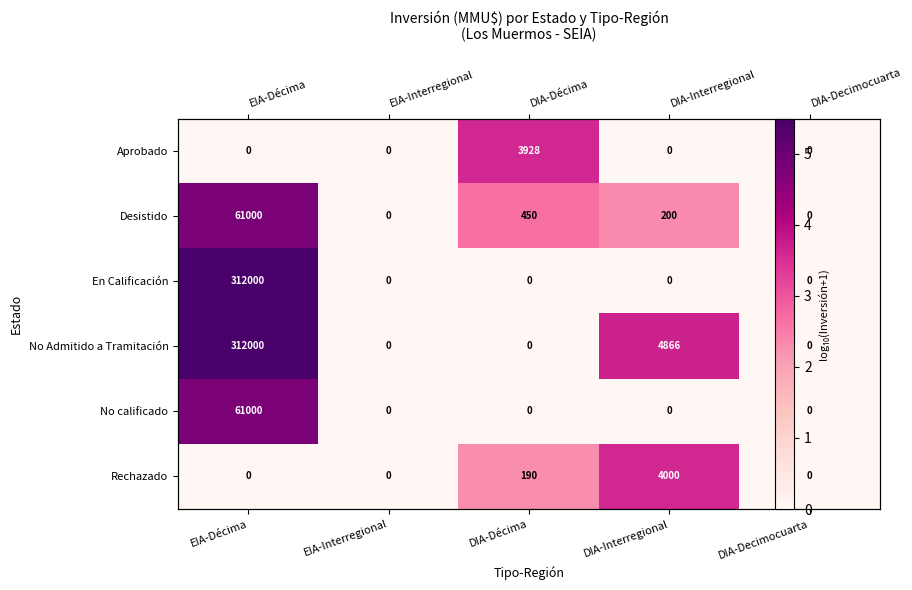

Rank the series at EIA-Décima from lowest to highest value.

Aprobado, Rechazado, Desistido, No calificado, En Calificación, No Admitido a Tramitación